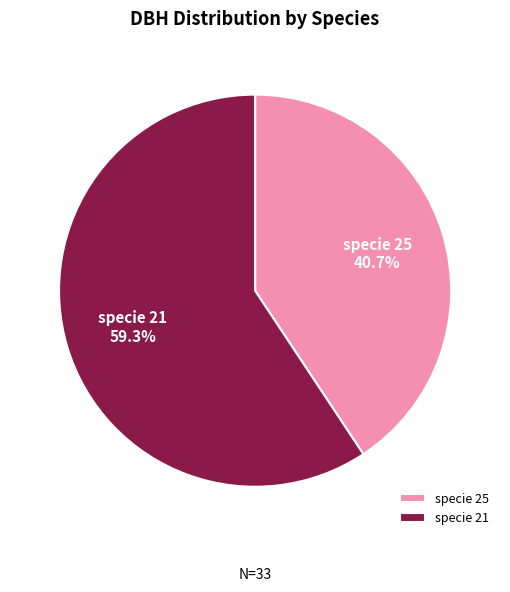

Between specie 25 and specie 21, which is larger?

specie 21